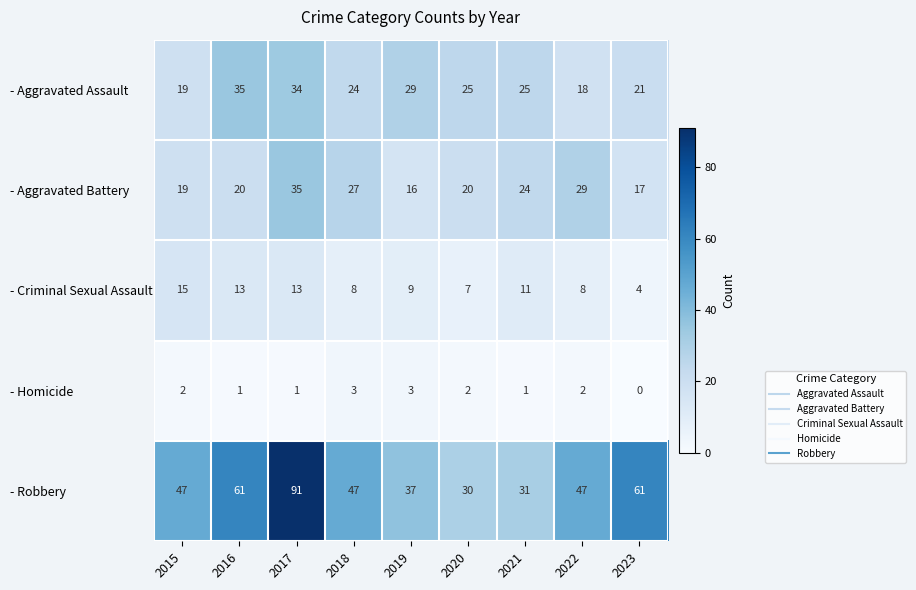

Rank the series at 2018 from highest to lowest value.

- Robbery, - Aggravated Battery, - Aggravated Assault, - Criminal Sexual Assault, - Homicide